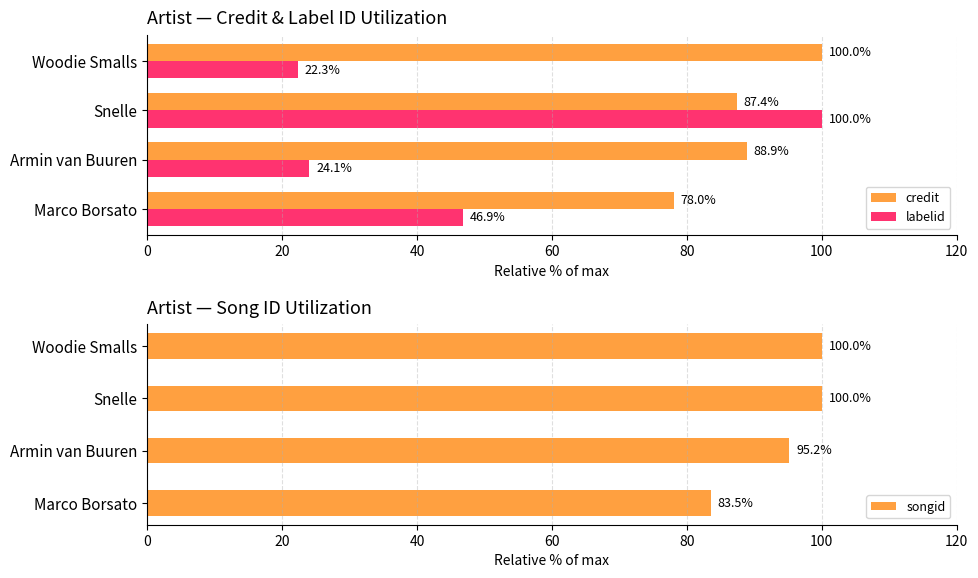

What is the difference between the maximum and minimum values in the credit series?

22.0